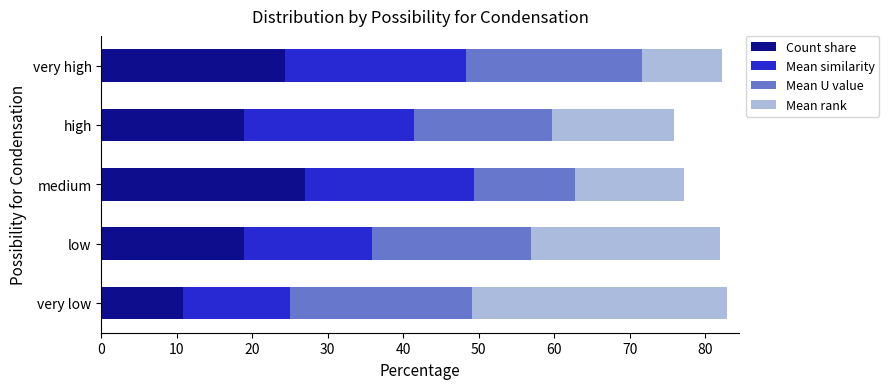

What is the minimum value for Count share?

10.8